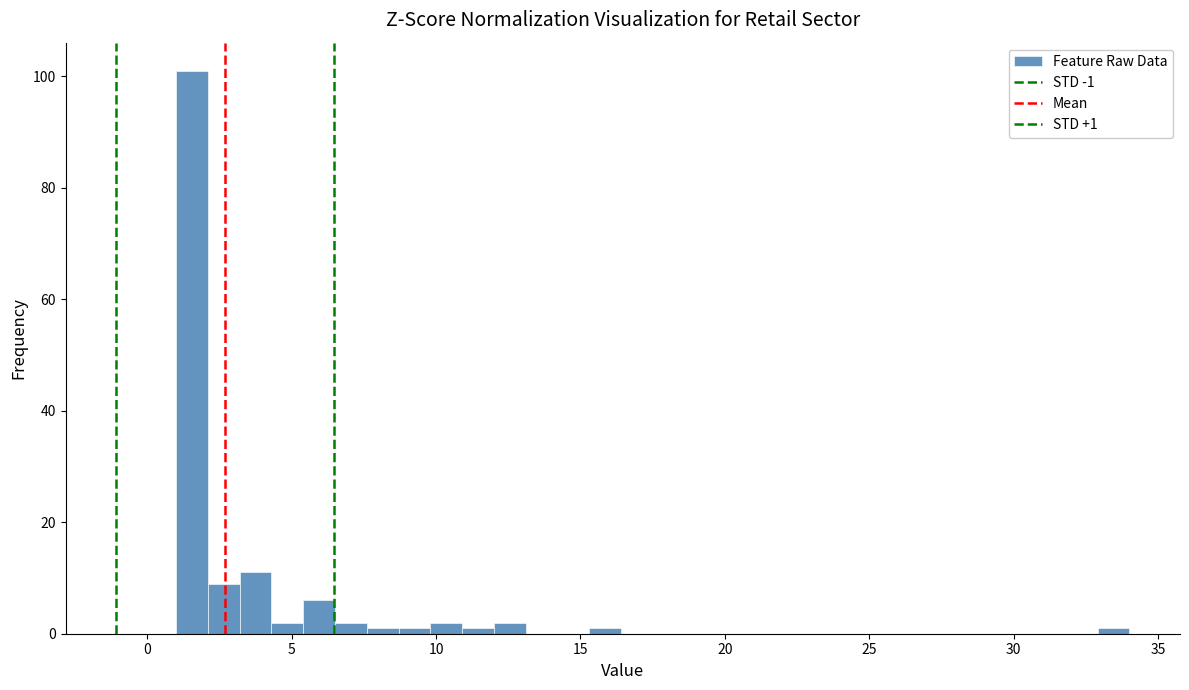

Around what value on the x-axis is the tallest bar? Give the approximate position of its centre, as read against the axis.

1.5